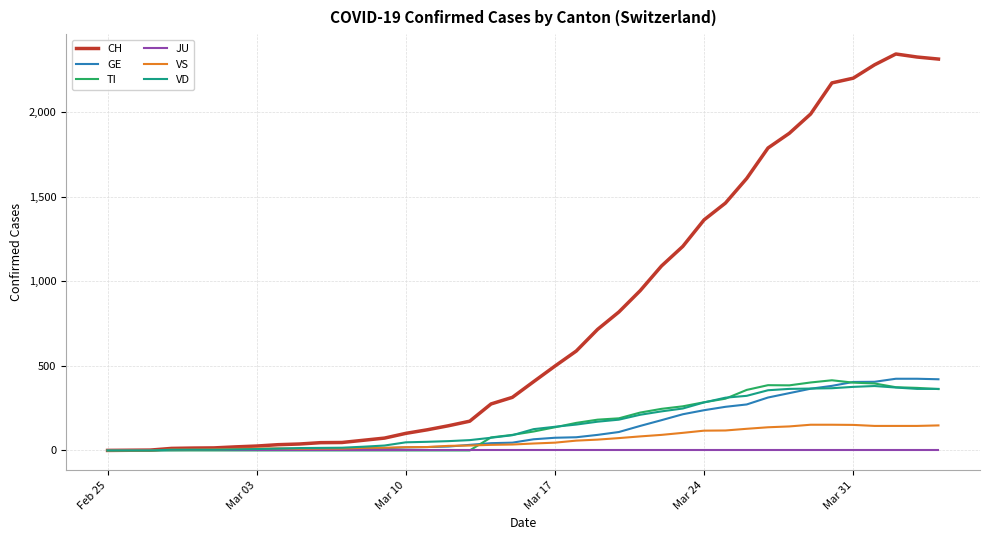

Which series has the widest spread of values?

CH